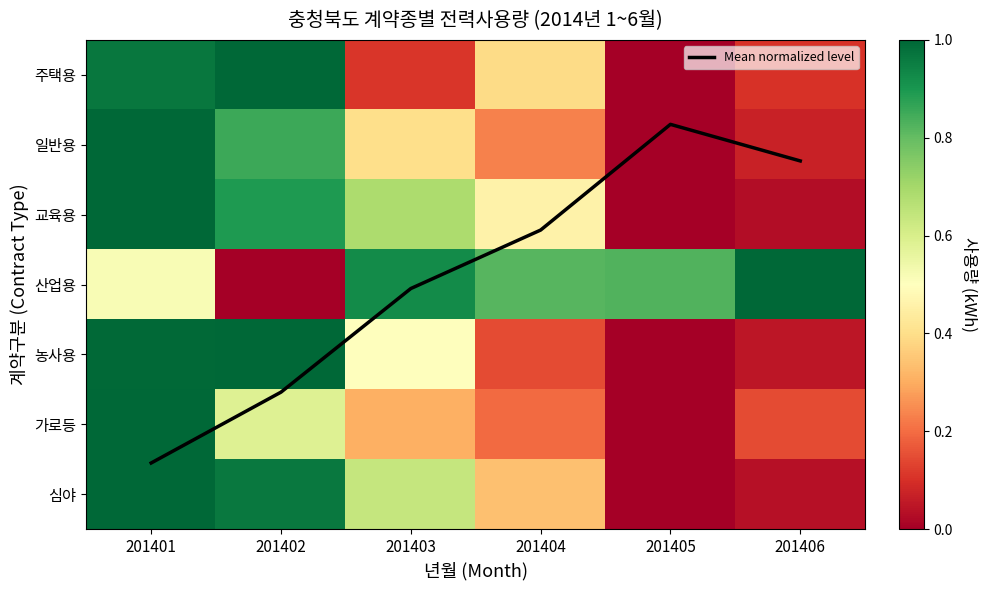

What is the highest value of the 농사용 series?

1.0